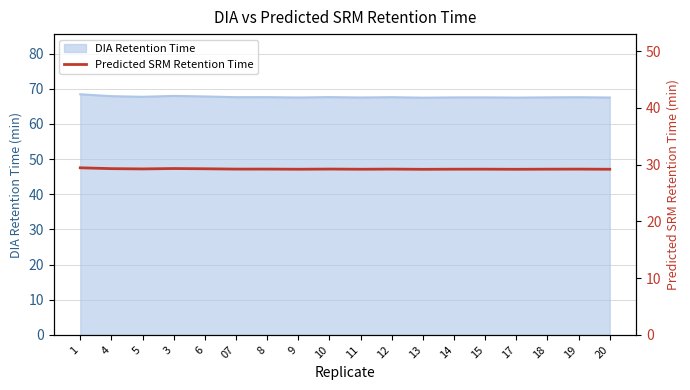

The chart shows a value of 14.8 at 4. True or false?

False